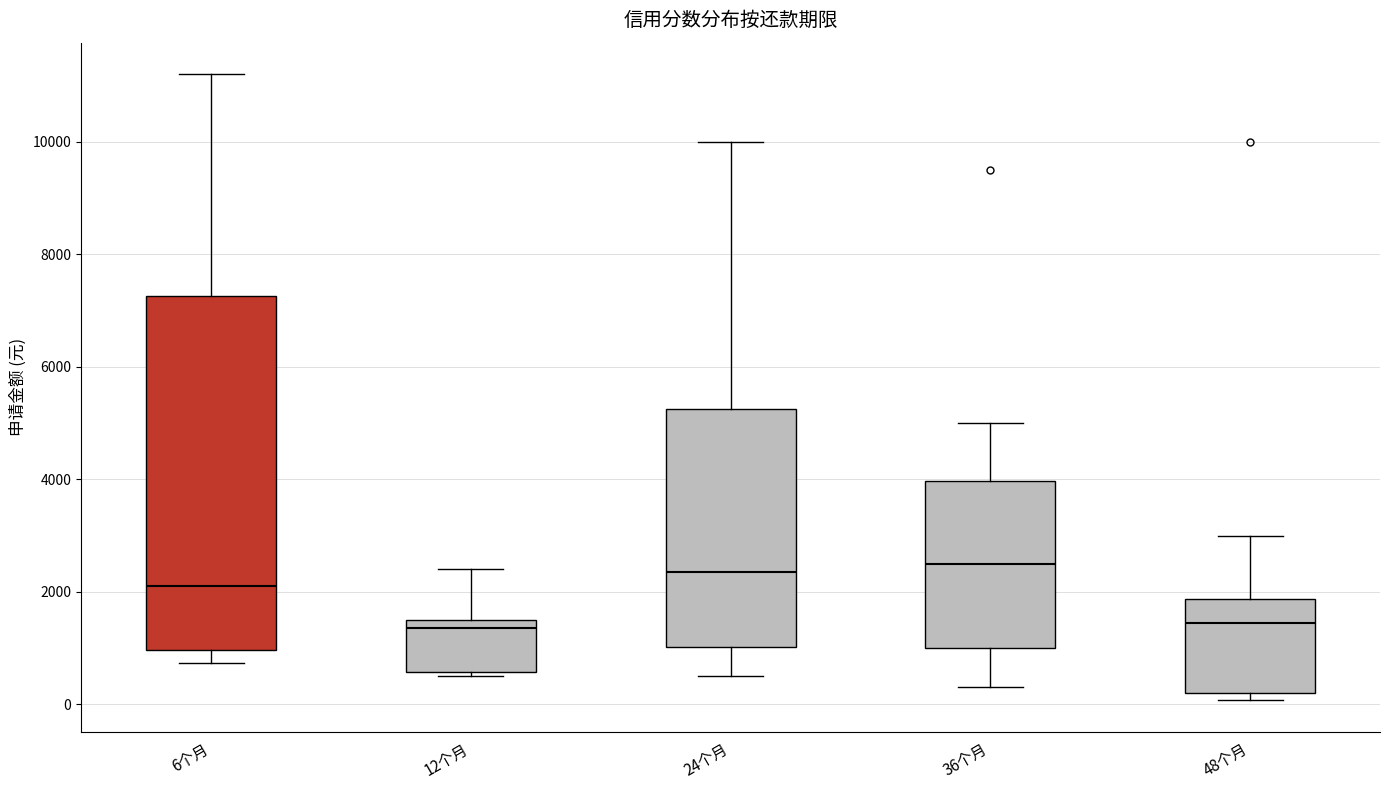

Reading left to right, read every box against the y-axis: the position of its median line, the range the box covers, and the ends of its whiskers. The values are not printed on the chart, so give them approximately, as read against the axis.

6个月: median 2200, box 1000 to 7200, whiskers 800 to 11200
12个月: median 1400, box 600 to 1600, whiskers 600 (just below the box's lower edge) to 2400
24个月: median 2400, box 1000 to 5200, whiskers 600 to 10000
36个月: median 2600, box 1000 to 4000, whiskers 400 to 5000
48个月: median 1400, box 200 to 1800, whiskers 0 to 3000